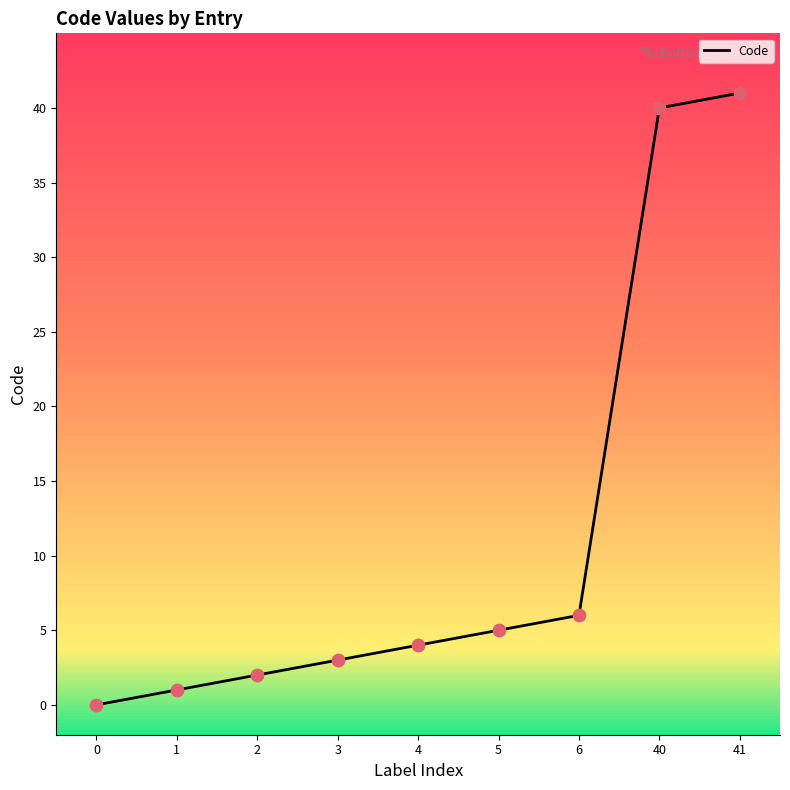

What is the change in value from 2 to 3?

+1